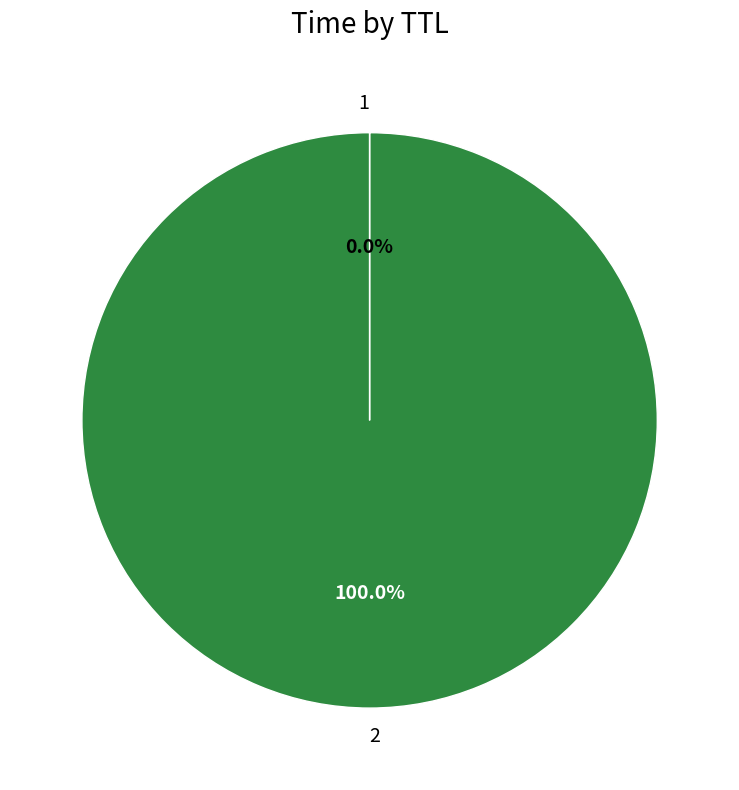

Does any single category account for the majority?

Yes